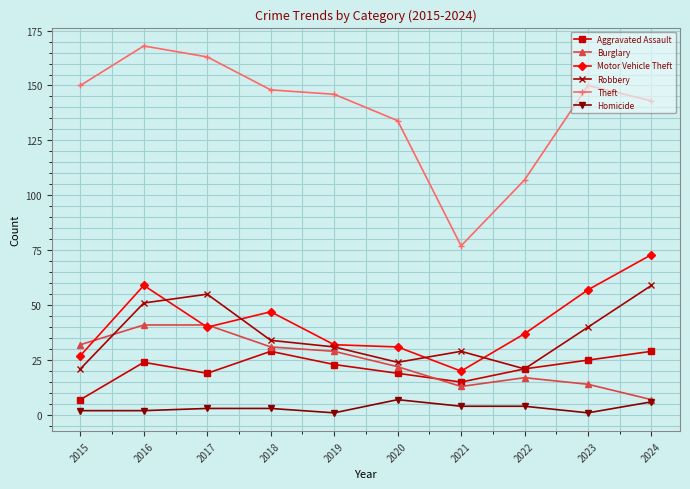

List the series in order of their peak value, lowest first.

Homicide, Aggravated Assault, Burglary, Robbery, Motor Vehicle Theft, Theft